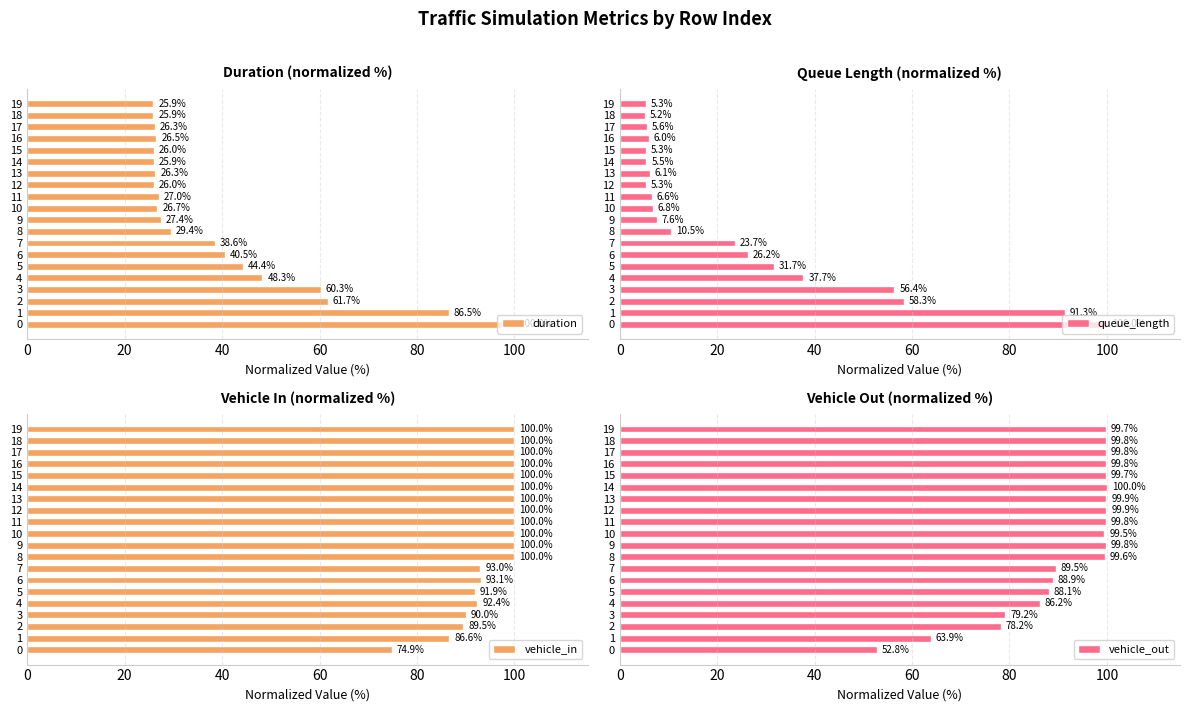

Reading right to left, list all the values displayed in this chart.

duration: 25.9	25.9	26.3	26.5	26.0	25.9	26.3	26.0	27.0	26.7	27.4	29.4	38.6	40.5	44.4	48.3	60.3	61.7	86.5	100.0
queue_length: 5.3	5.2	5.6	6.0	5.3	5.5	6.1	5.3	6.6	6.8	7.6	10.5	23.7	26.2	31.7	37.7	56.4	58.3	91.3	100.0
vehicle_in: 100.0	100.0	100.0	100.0	100.0	100.0	100.0	100.0	100.0	100.0	100.0	100.0	93.0	93.1	91.9	92.4	90.0	89.5	86.6	74.9
vehicle_out: 99.7	99.8	99.8	99.8	99.7	100.0	99.9	99.9	99.8	99.5	99.8	99.6	89.5	88.9	88.1	86.2	79.2	78.2	63.9	52.8